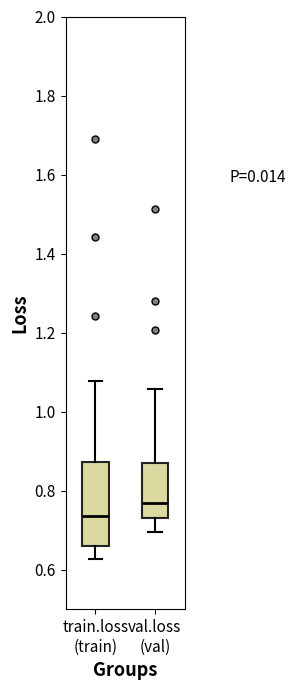

Reading left to right, transcribe this box plot: for each box, give where its median line is, the range the box spans, and where its two whiskers end, as read against the y-axis. The values are not printed on the chart, so give them approximately, as read against the axis.

train.loss (train): median 0.74, box 0.66 to 0.88, whiskers 0.62 to 1.08
val.loss (val): median 0.76, box 0.72 to 0.86, whiskers 0.70 to 1.06